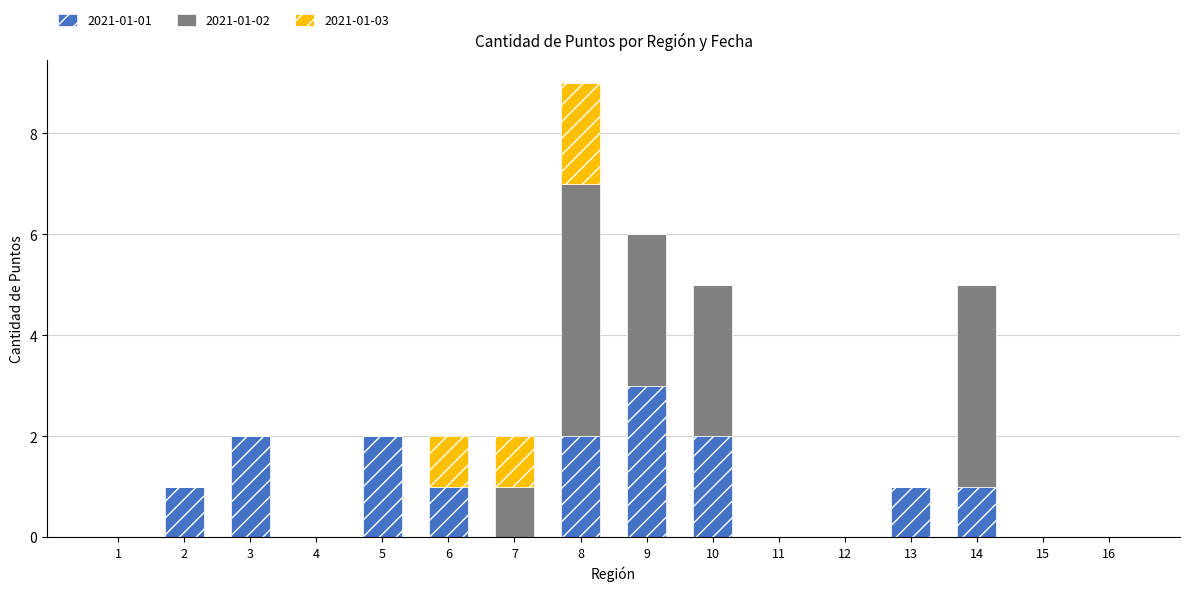

At which category is the sum across all series the highest?

8